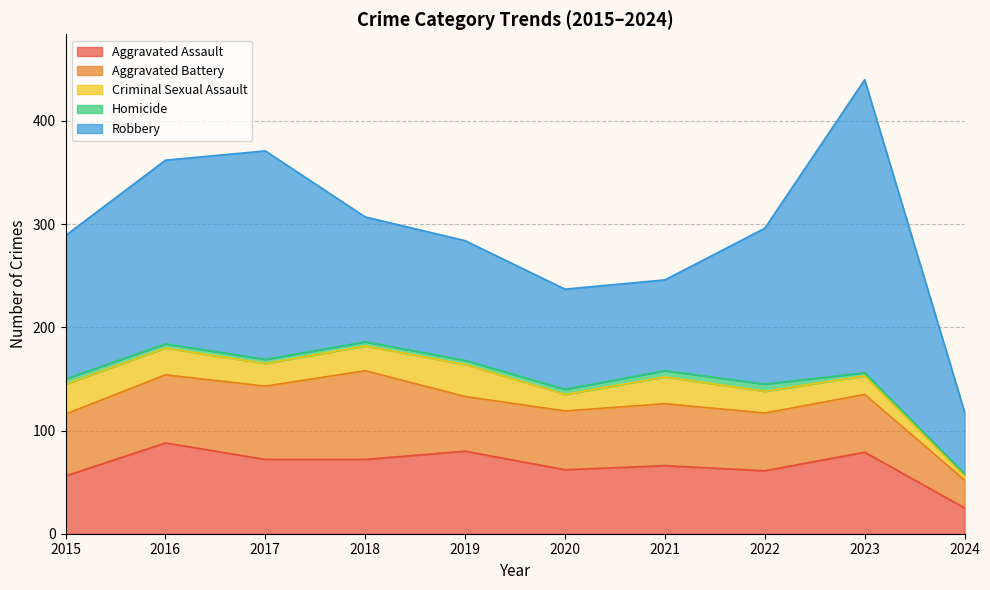

What is the value of the Robbery point at the 7th from the left?

88